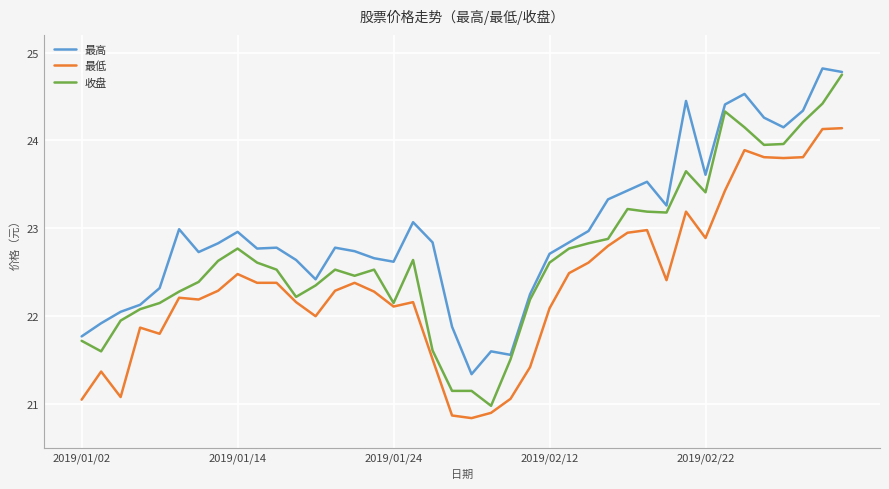

True or false: 收盘 and 最低 intersect in this chart.

False